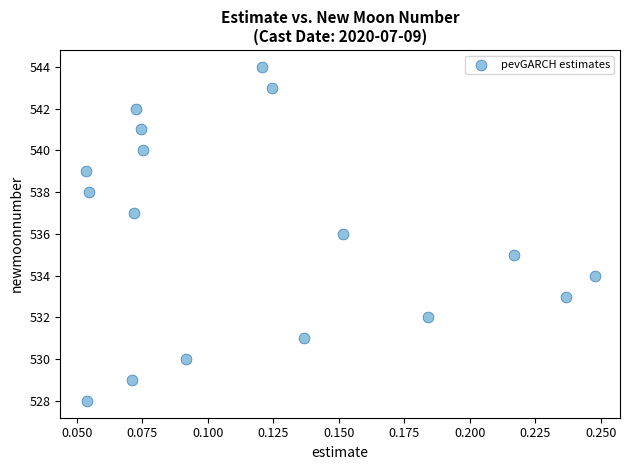

What is the range of Y values (max minus min)?

16